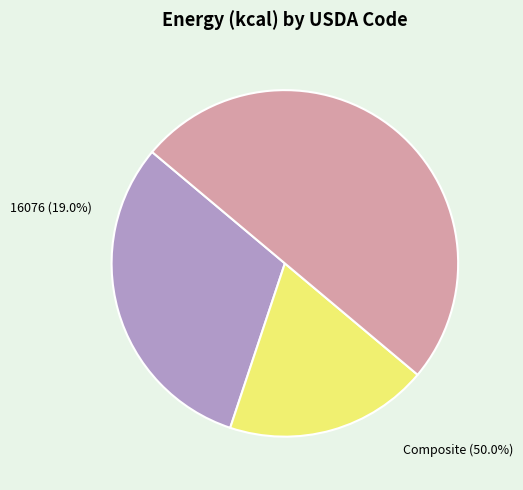

What percentage is the 11304 slice, to the nearest percent?

31%